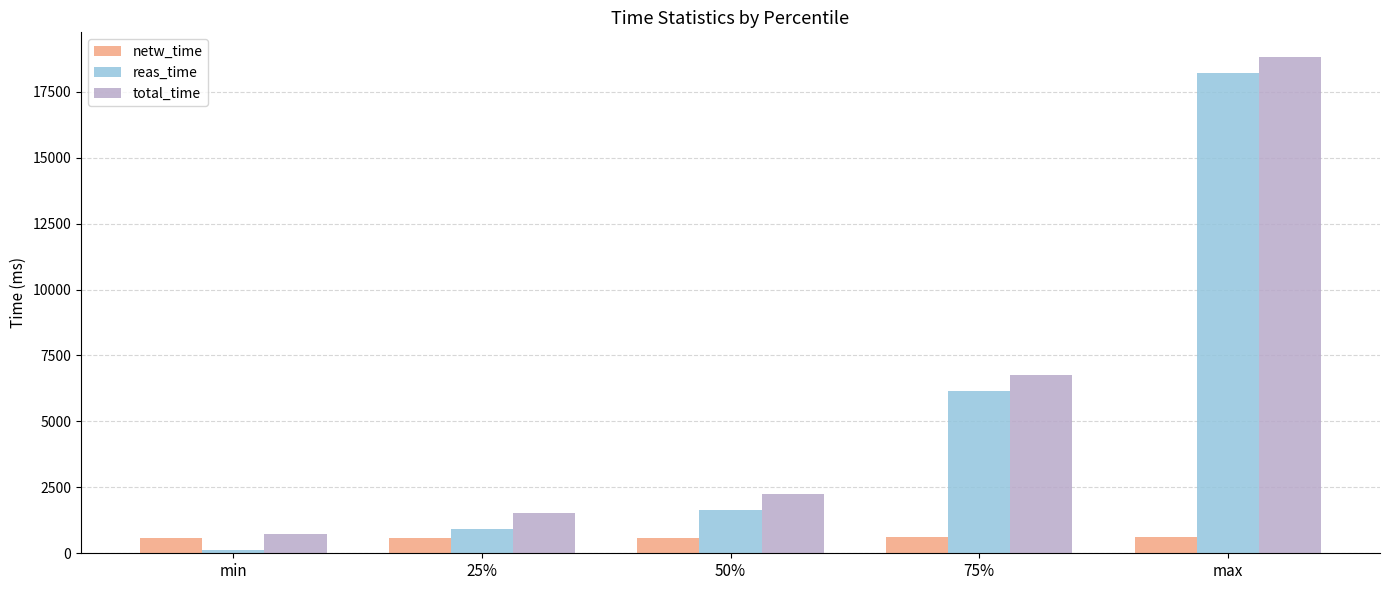

List the series in order of their peak value, lowest first.

netw_time, reas_time, total_time